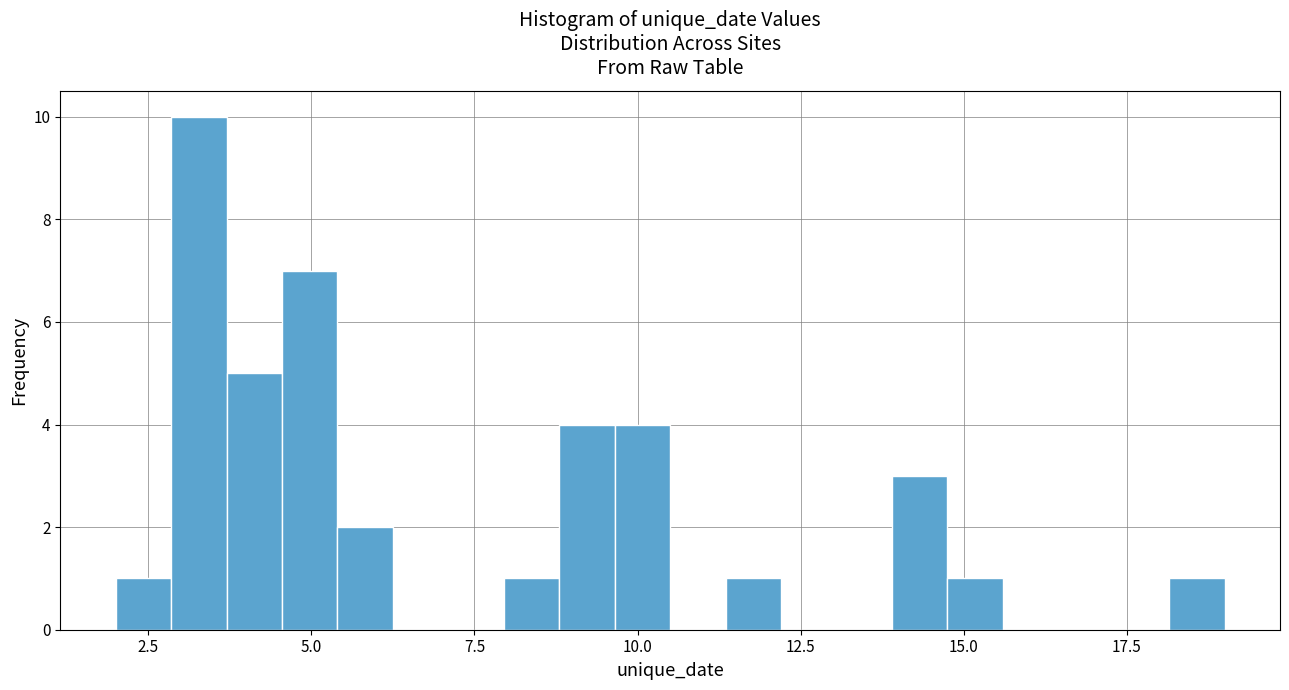

Around what value on the x-axis is the tallest bar? Give the approximate position of its centre, as read against the axis.

3.5